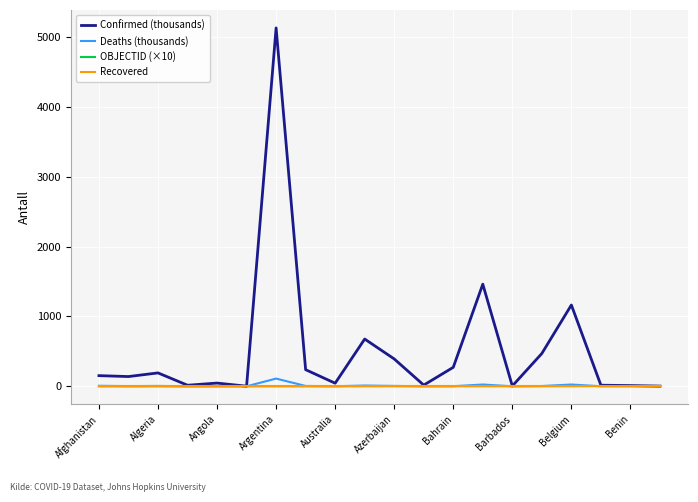

How many values in the Deaths (thousands) series exceed 2?

10